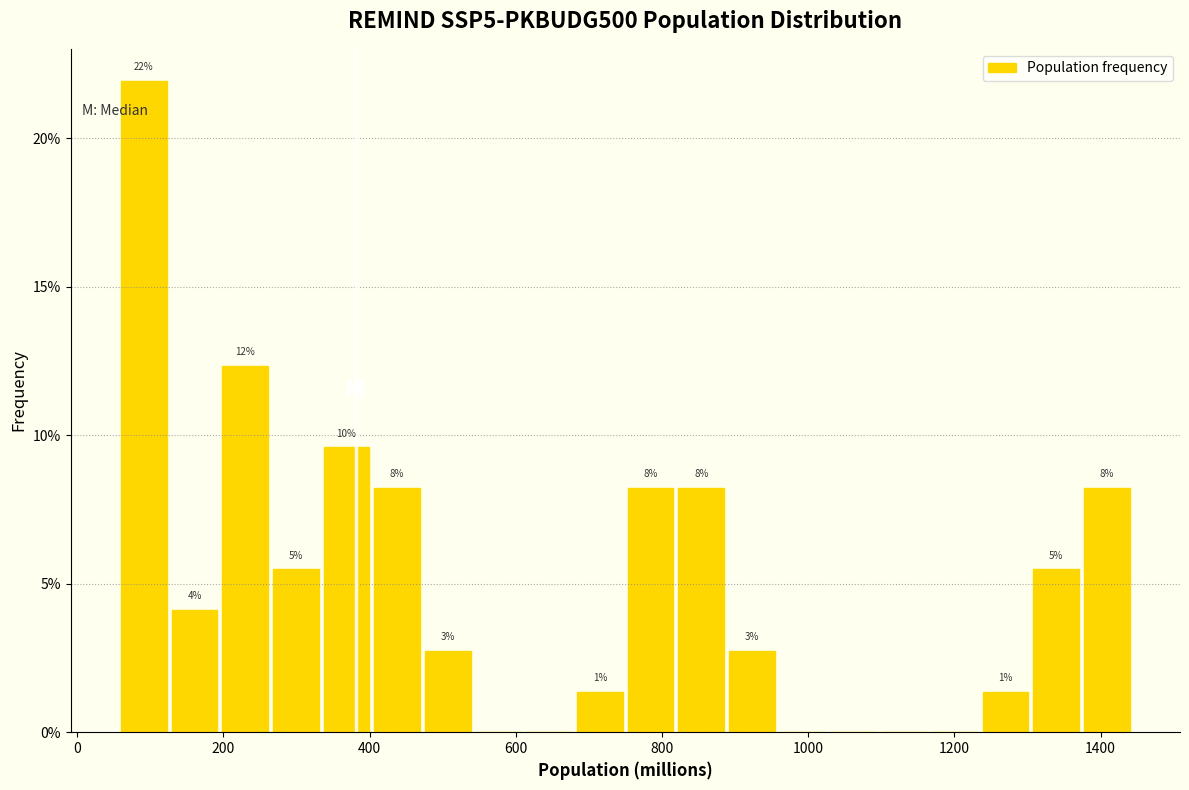

Around what value on the x-axis is the tallest bar? Give the approximate position of its centre, as read against the axis.

100